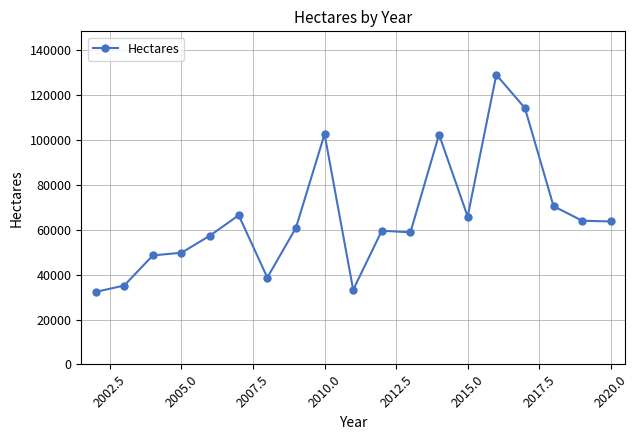

True or false: there are more than 0 points higher than both neighbors.

True